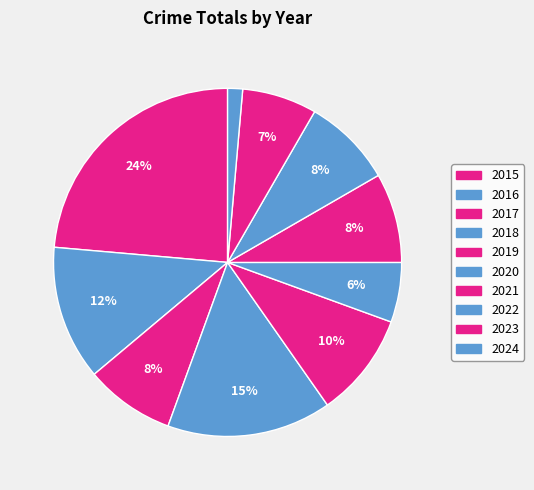

Count the number of slices in the pie.

10